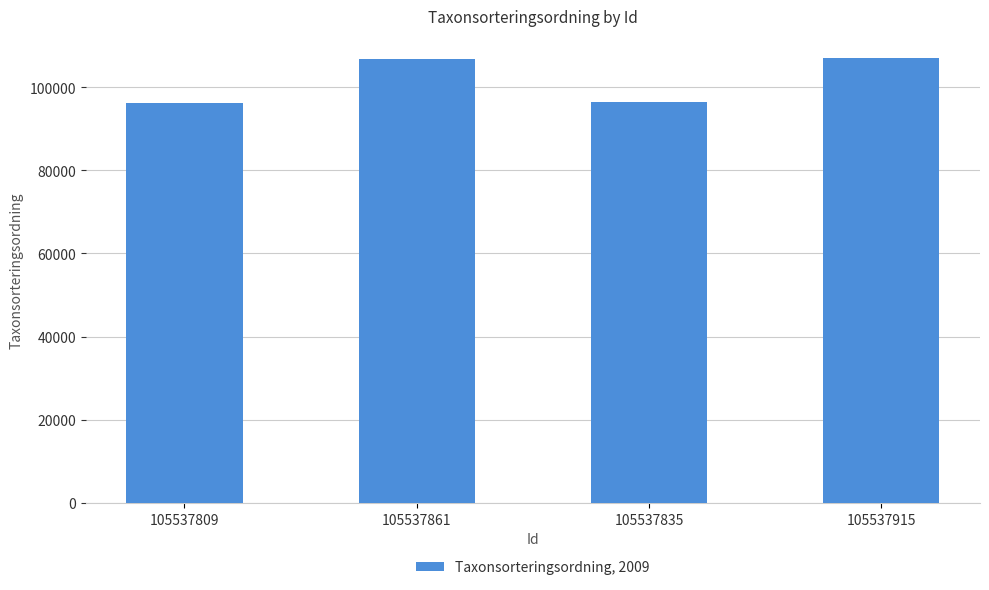

What is the change in value from 105537861 to 105537915?

+257